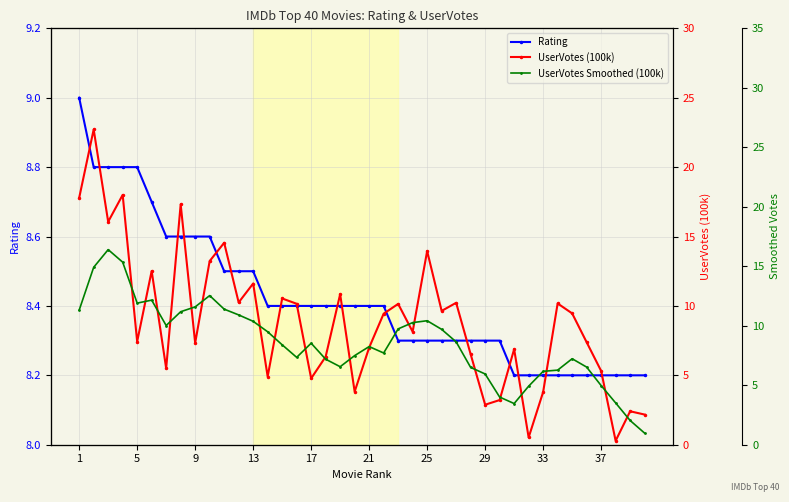

What is the minimum value for Rating?

8.2